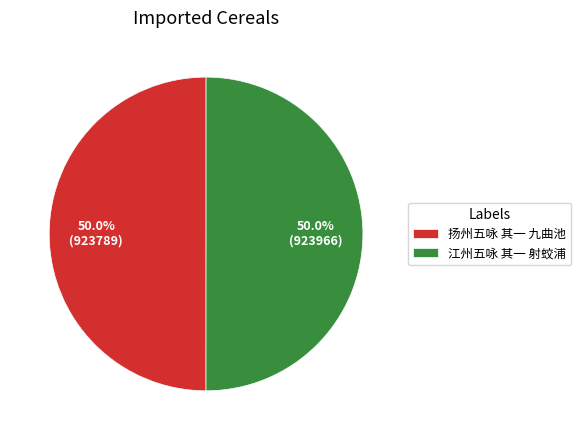

Is the sum of 江州五咏 其一 射蛟浦 and 扬州五咏 其一 九曲池 greater than half?

Yes